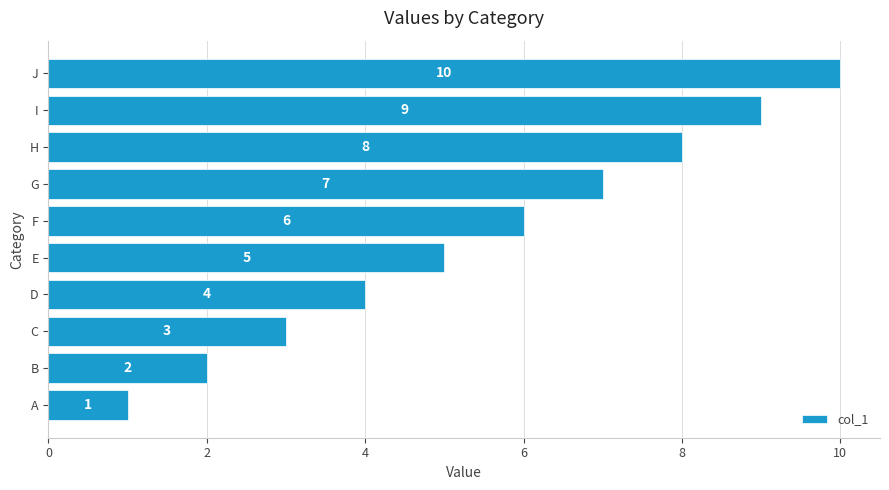

Rank the categories by value from highest to lowest.

J, I, H, G, F, E, D, C, B, A